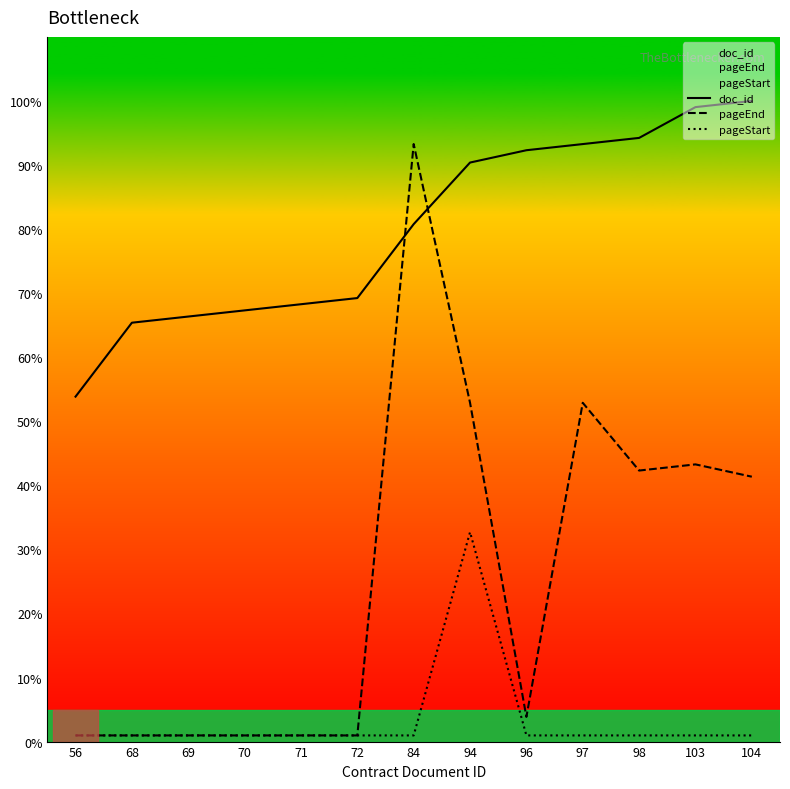

Which has a higher value, 70 or 72?

72